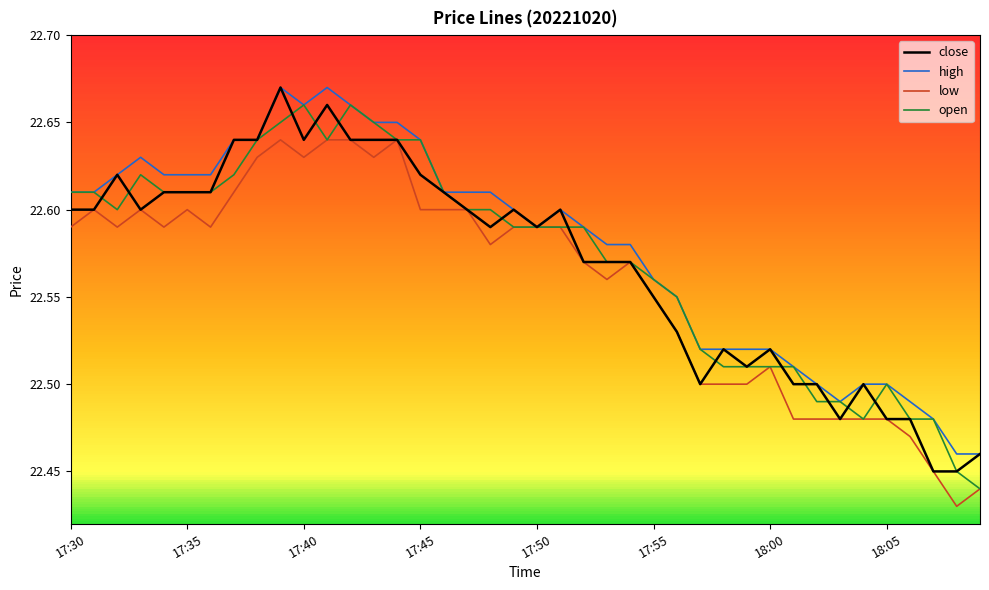

How many lines are shown in the chart?

4